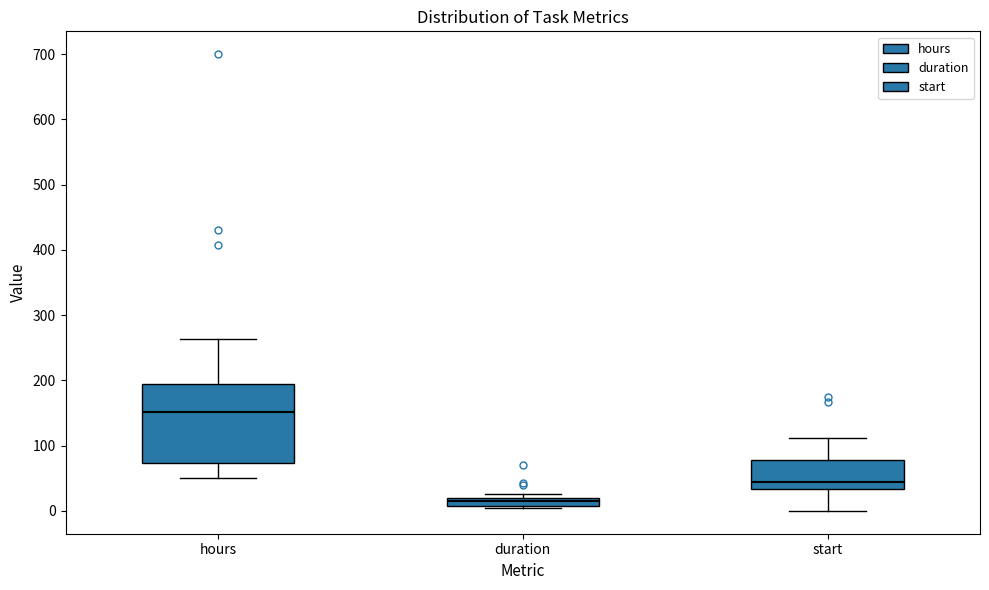

Where is the upper edge of the box for duration on the y-axis? The values are not printed on the chart, so give them approximately, as read against the axis.

20